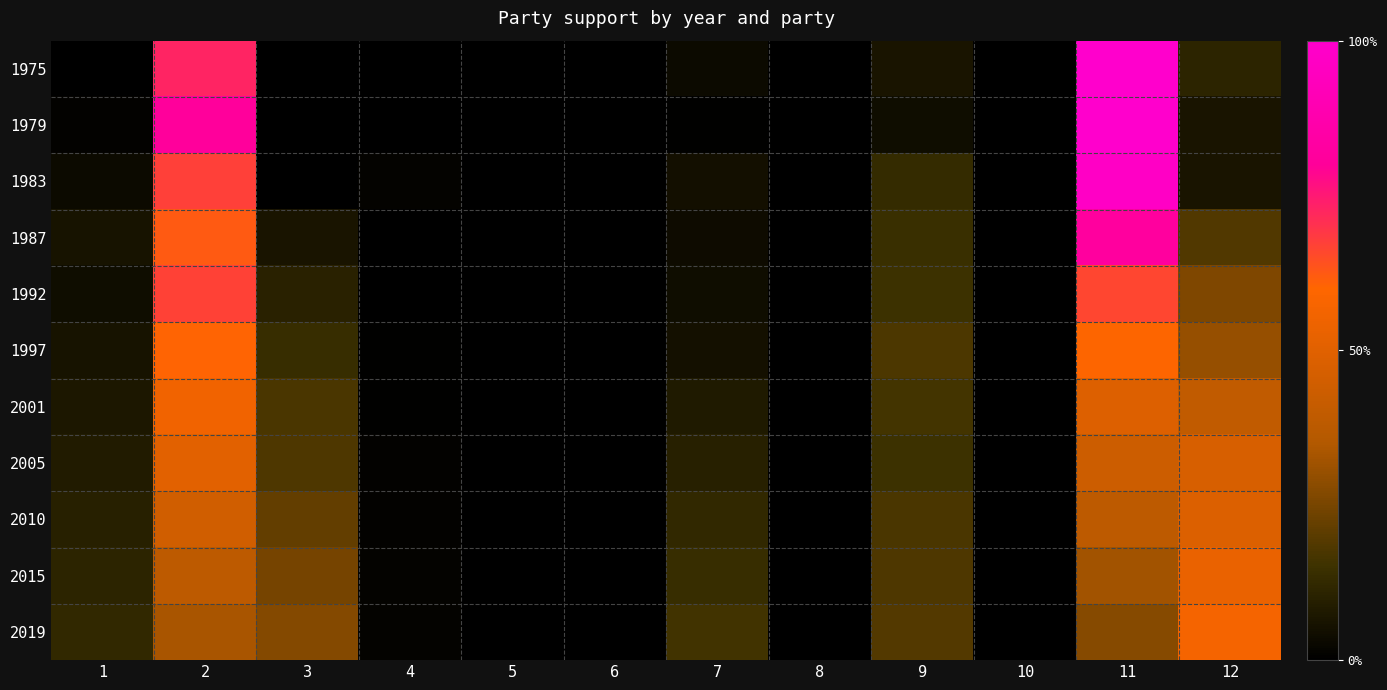

At how many categories does at least one series exceed 0?

8